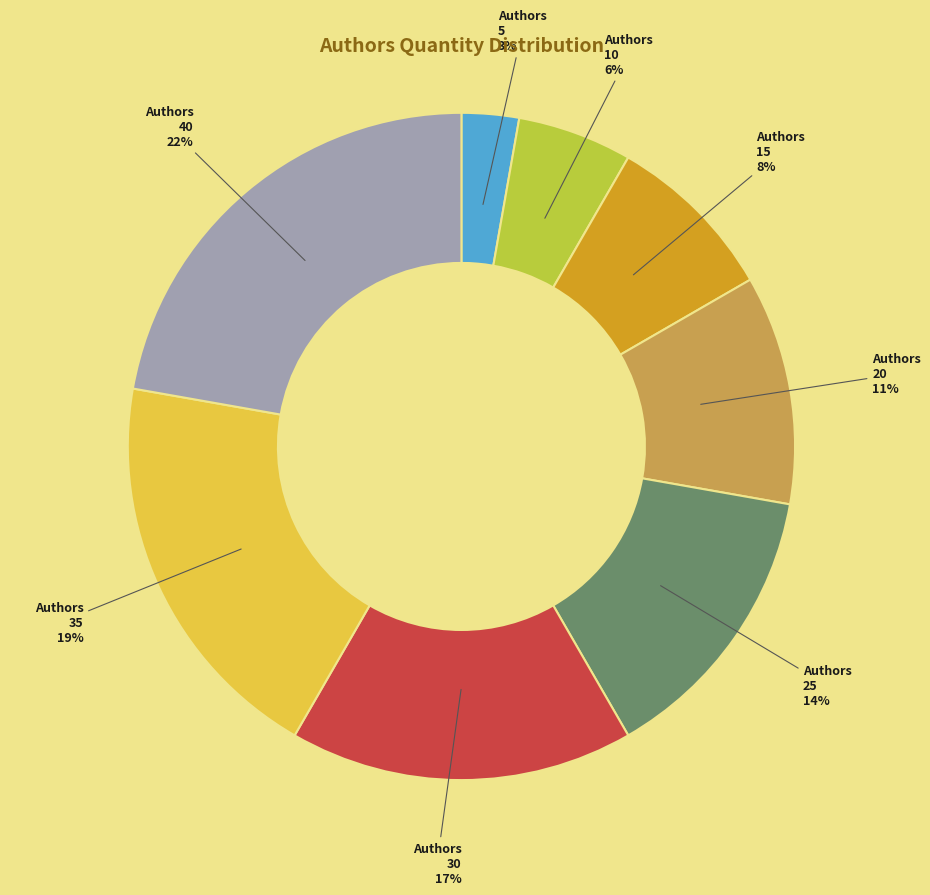

Approximately how many times larger is the value at 5 compared to 30?

0.2